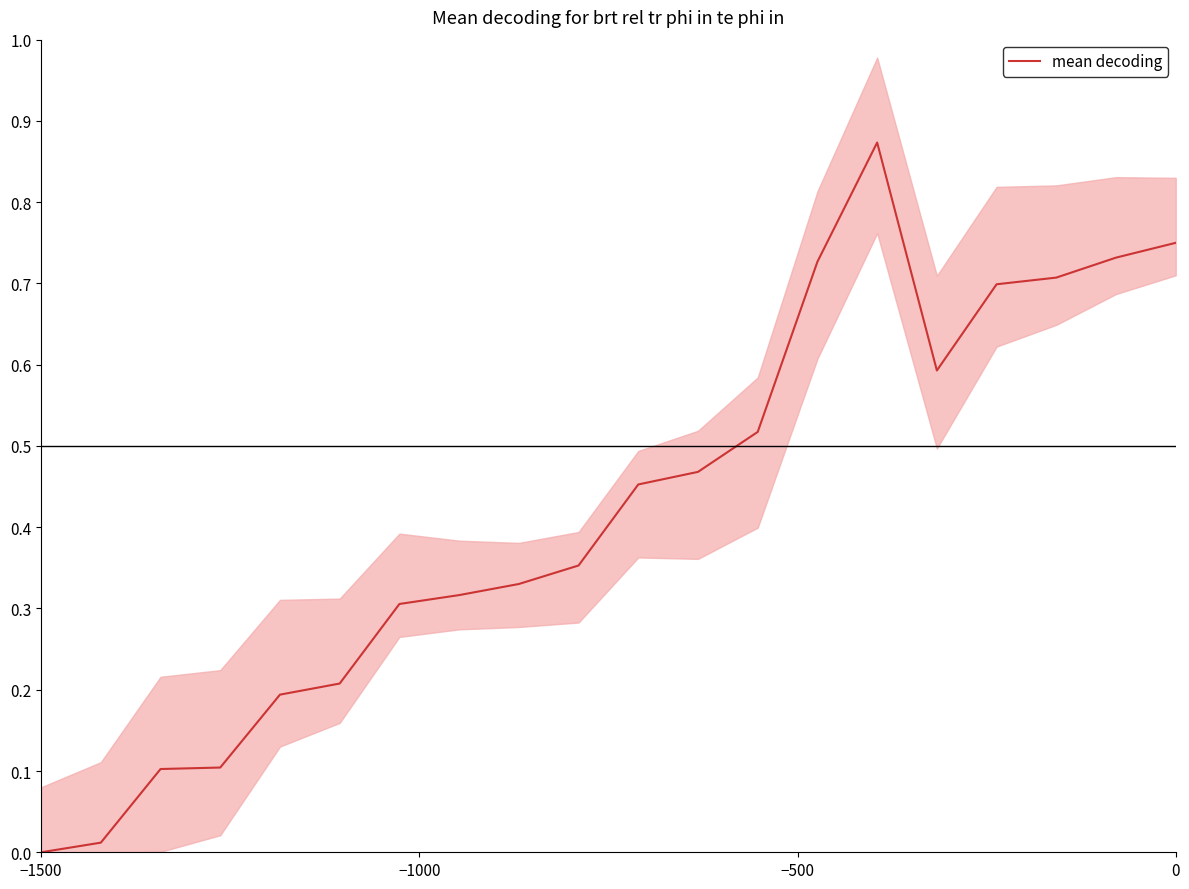

Reading left to right, extract all data points from this chart.

0.0	0.0	0.1	0.1	0.2	0.2	0.3	0.3	0.3	0.4	0.5	0.5	0.5	0.7	0.9	0.6	0.7	0.7	0.7	0.8